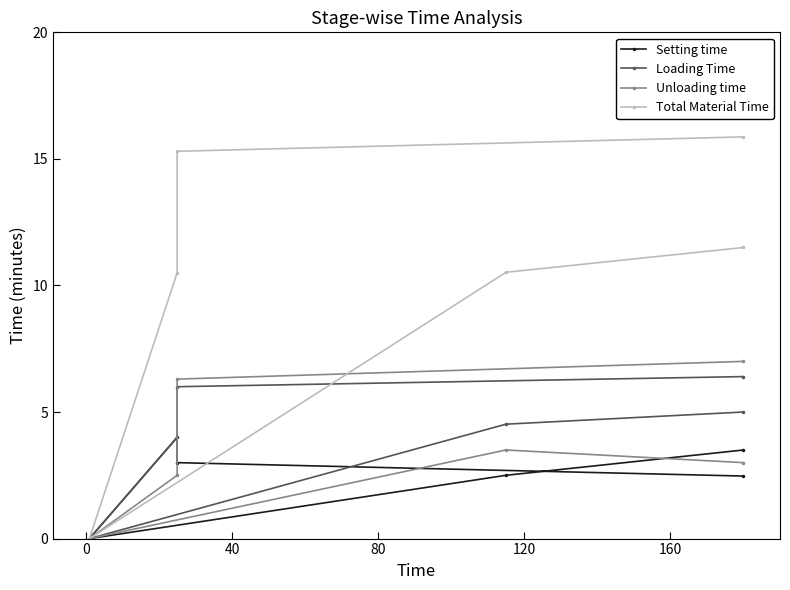

True or false: Loading Time and Unloading time cross at least once.

True